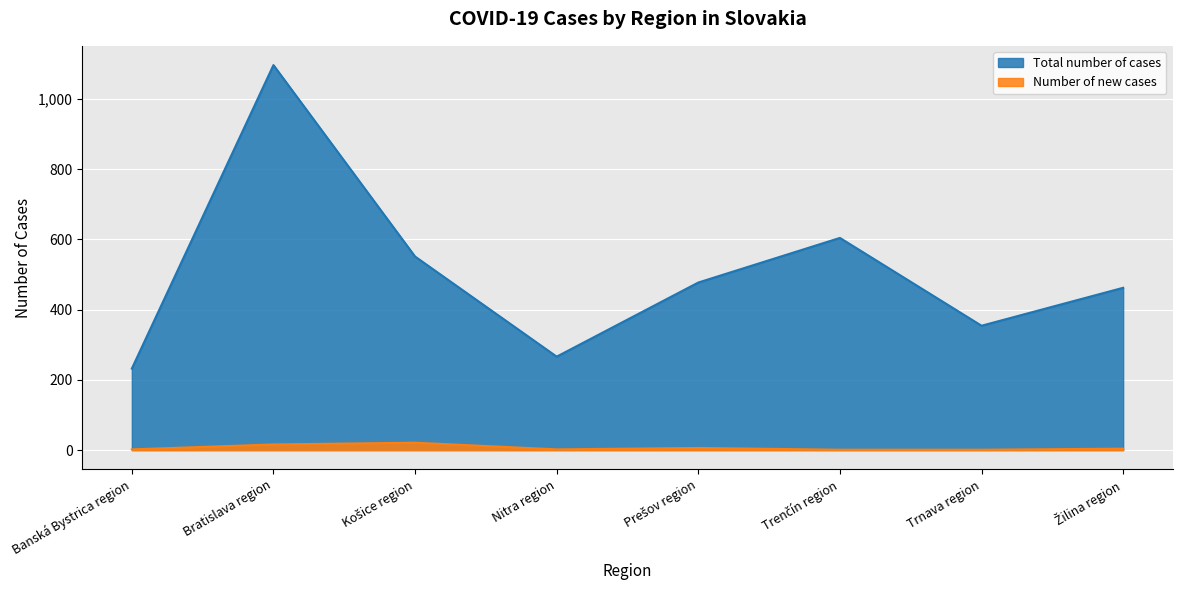

Is the value of Number of new cases at Košice region greater than the value of Total number of cases at Trenčín region?

No